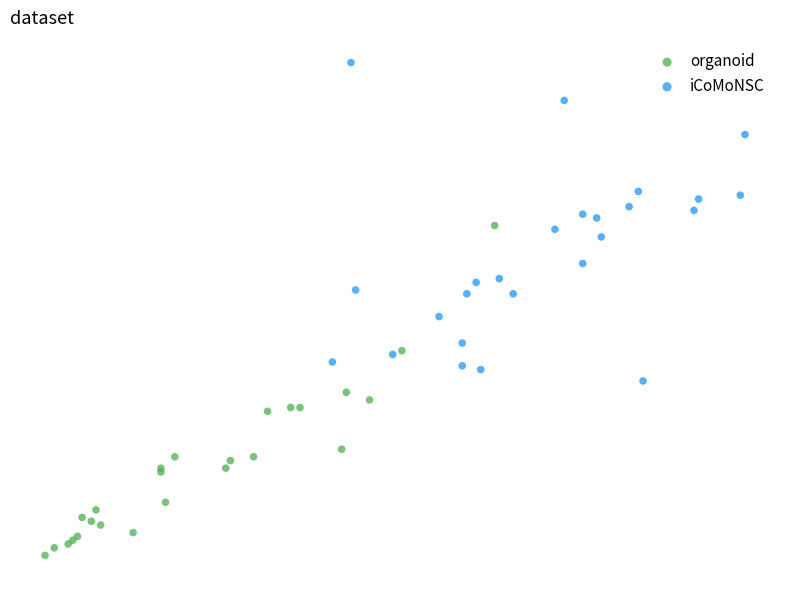

What are all the series names shown in the legend?

organoid, iCoMoNSC